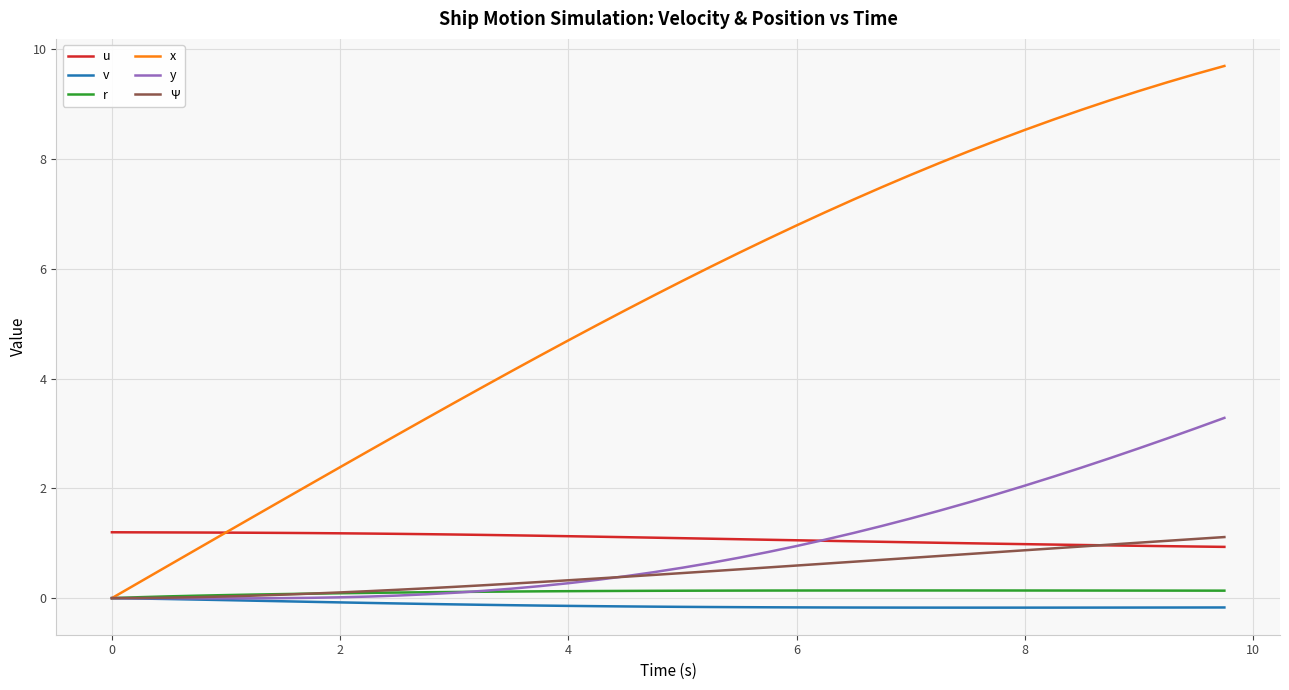

Which series has the widest spread of values?

x